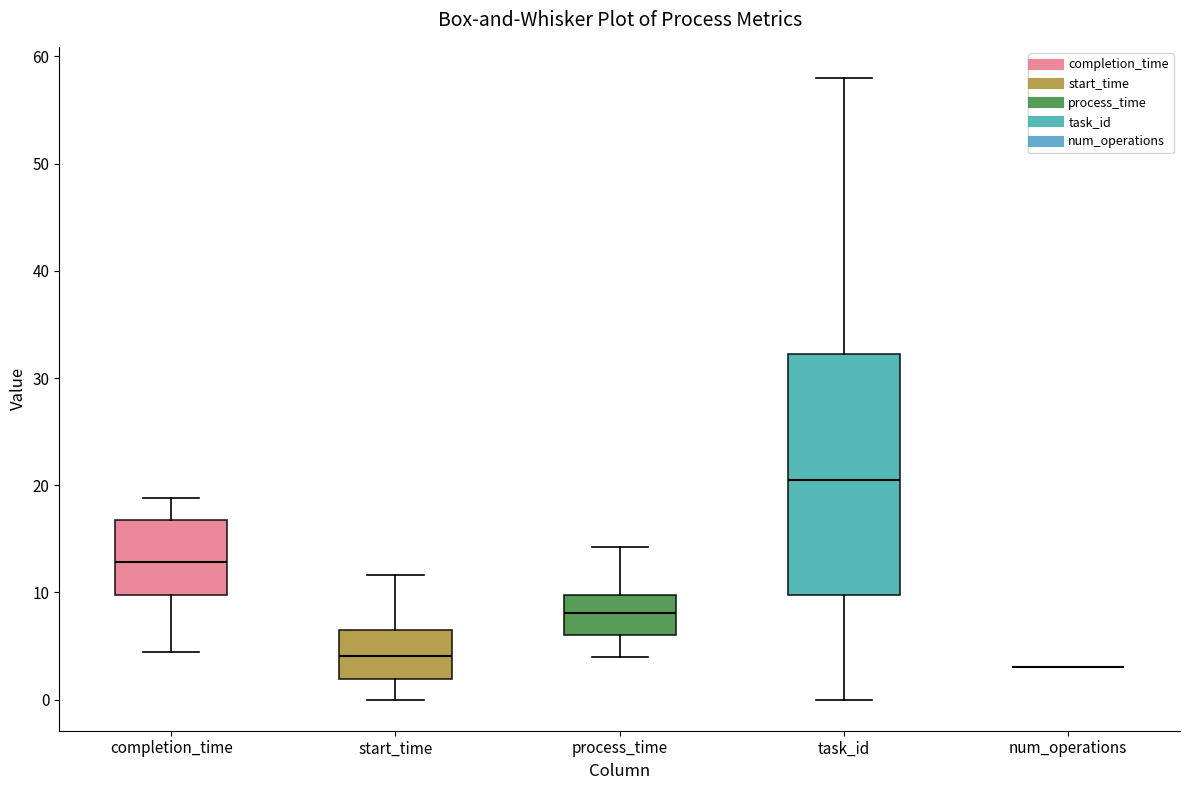

Reading left to right, transcribe this box plot: for each box, give where its median line is, the range the box spans, and where its two whiskers end, as read against the y-axis. The values are not printed on the chart, so give them approximately, as read against the axis.

completion_time: median 13, box 10 to 17, whiskers 4 to 19
start_time: median 4, box 2 to 6, whiskers 0 to 12
process_time: median 8, box 6 to 10, whiskers 4 to 14
task_id: median 21, box 10 to 32, whiskers 0 to 58
num_operations: box collapsed to a line at 3, whiskers 3 to 3